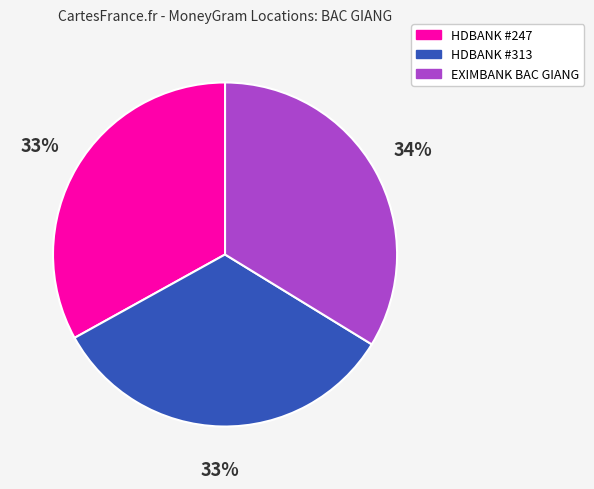

To the nearest percent, what is the difference between the largest and smallest slice percentages?

1%